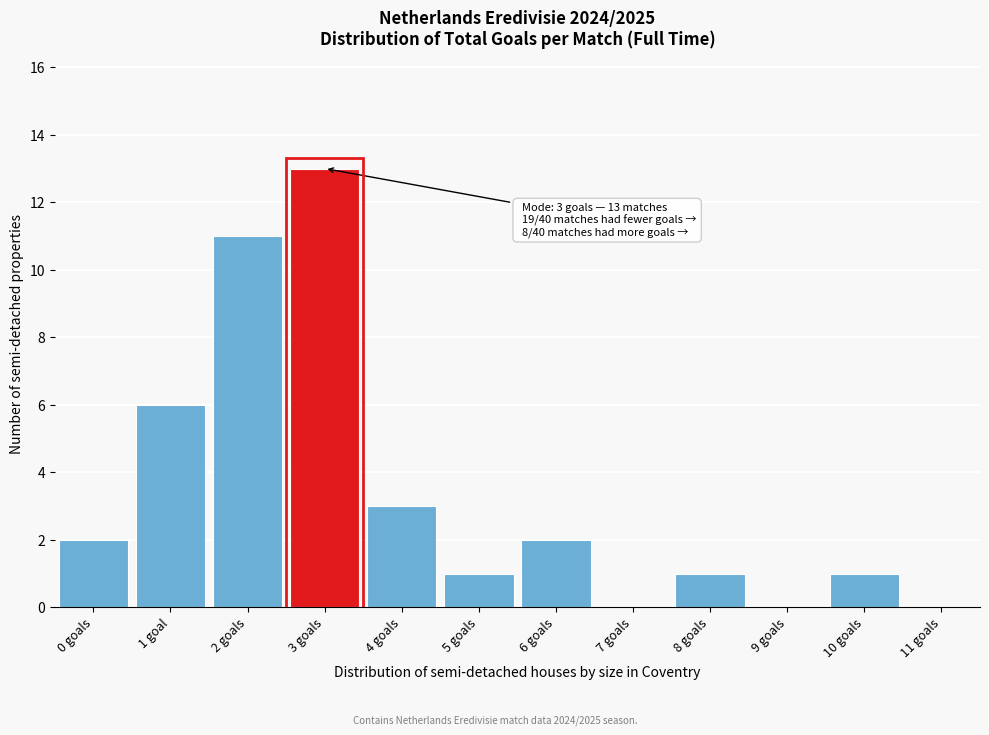

Reading right to left, transcribe all the data shown in this chart.

11 goals=0	10 goals=1	9 goals=0	8 goals=1	7 goals=0	6 goals=2	5 goals=1	4 goals=3	3 goals=13	2 goals=11	1 goal=6	0 goals=2